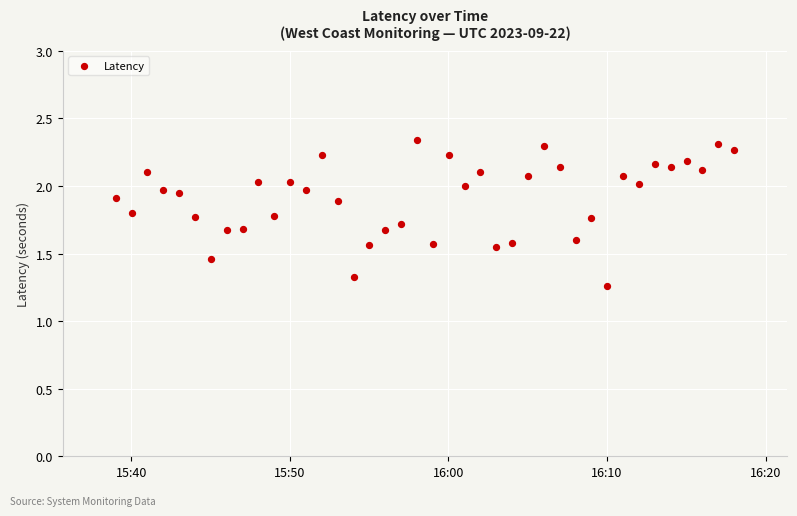

What is the range of X values (max minus min)?

2340.0